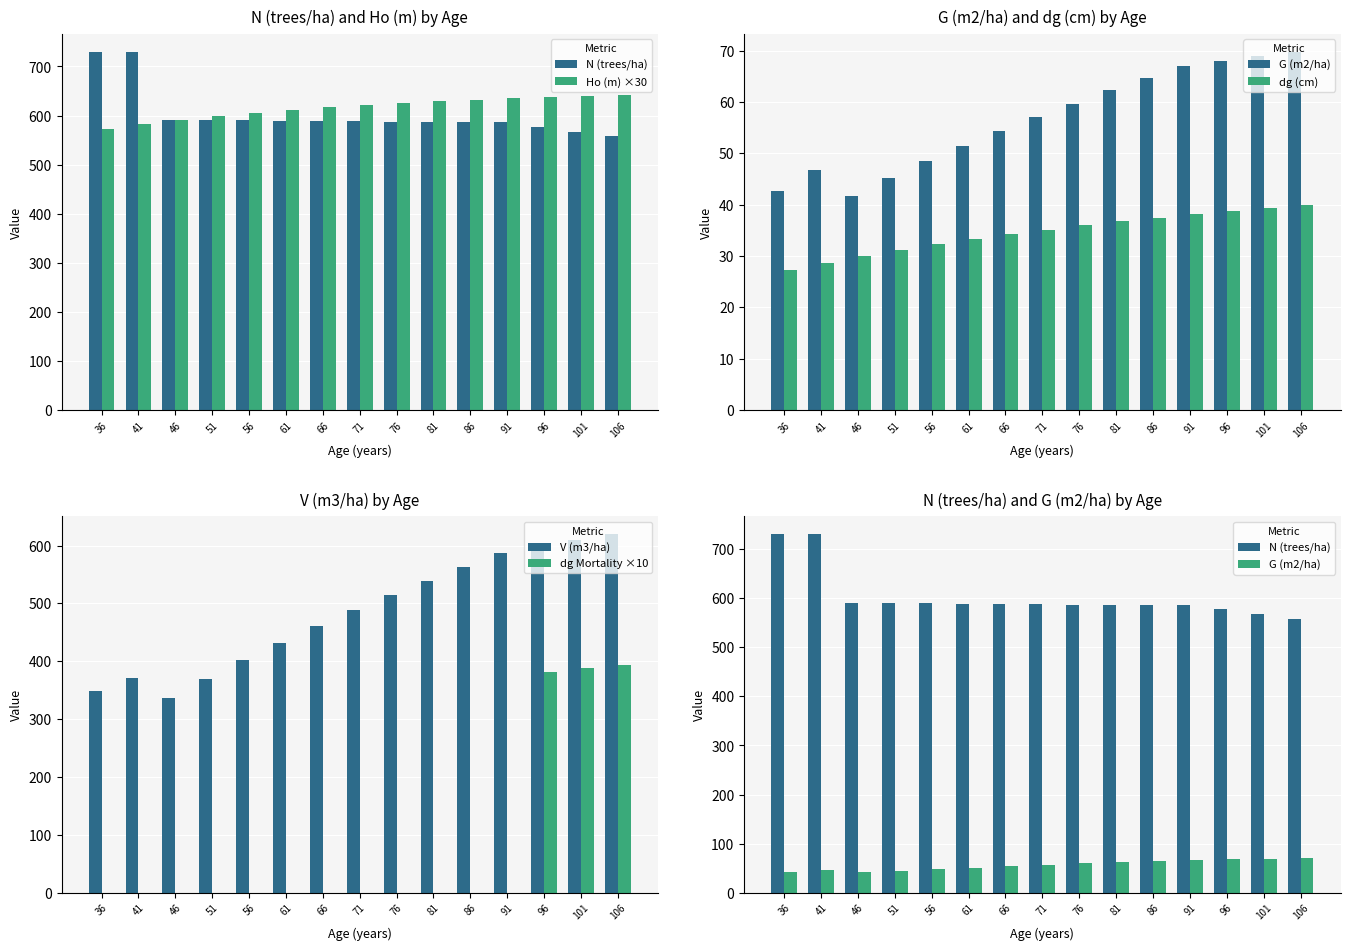

At how many categories does at least one series exceed 334?

15